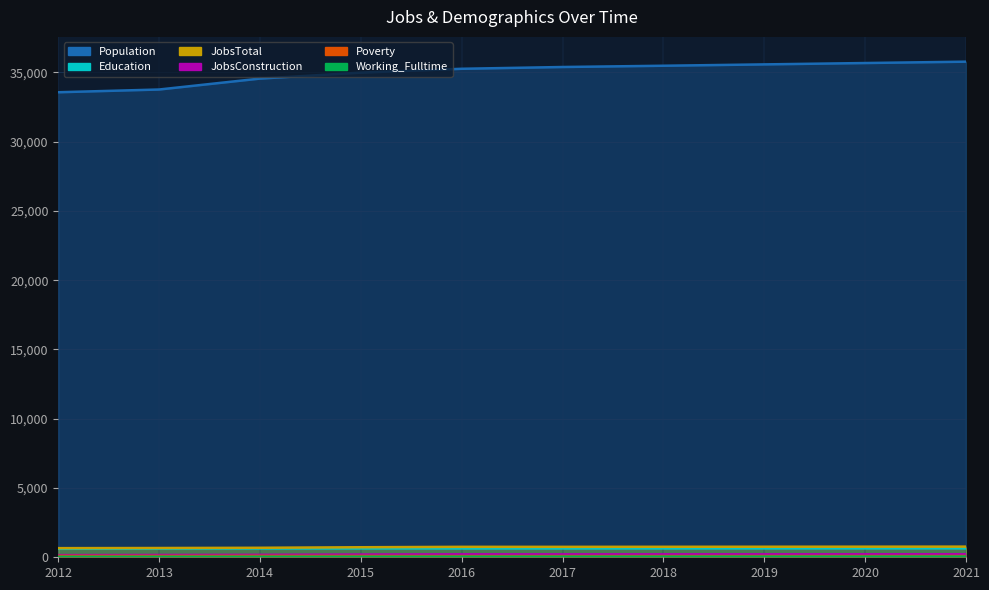

At which label does JobsConstruction first exceed 214?

2016